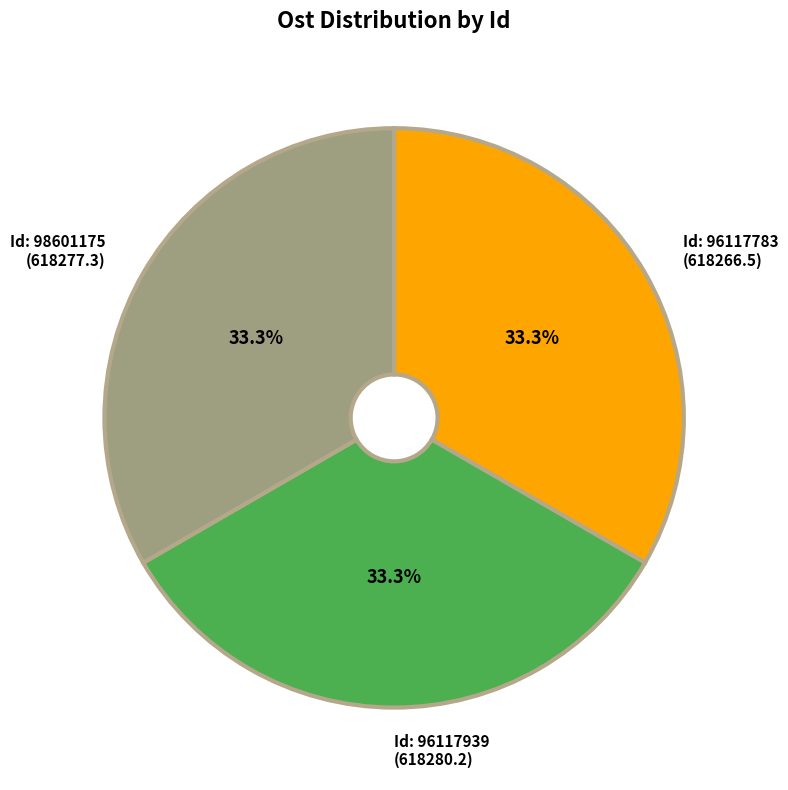

Does any single category account for the majority?

No